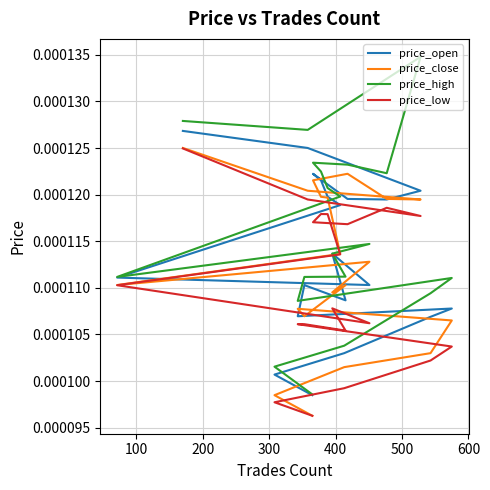

List the series in order of their overall mean, lowest first.

price_low, price_close, price_open, price_high